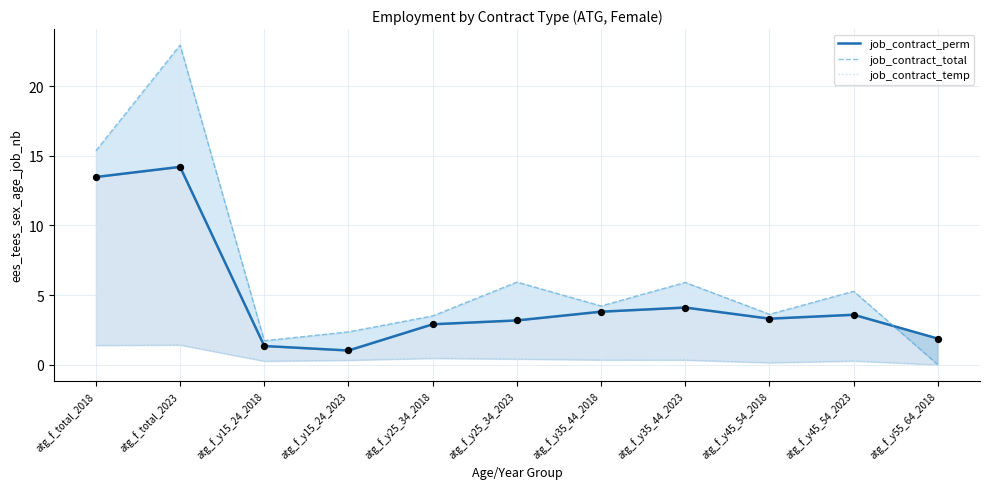

What is the total value across all series at atg_f_y55_64_2018?

1.9